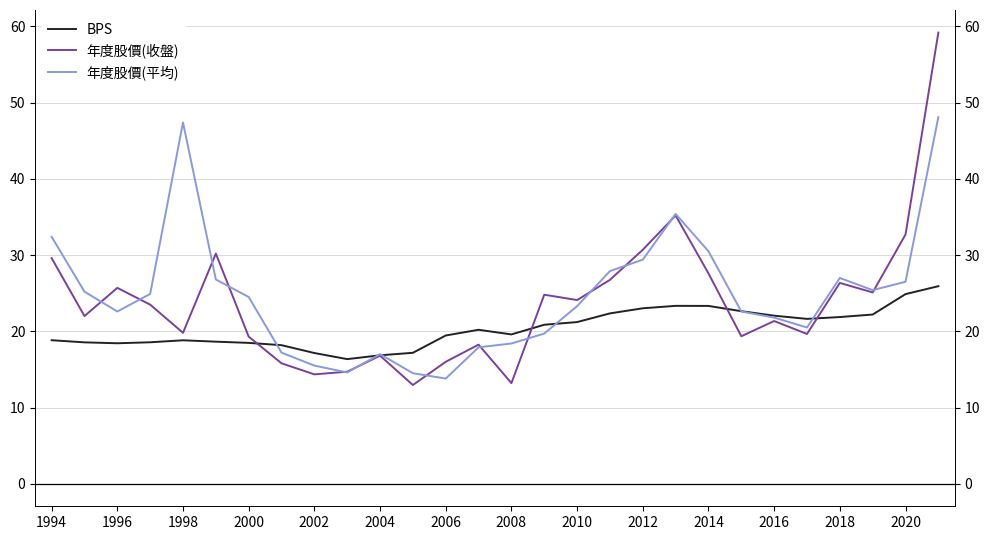

At which label does 年度股價(收盤) first exceed 23?

1994